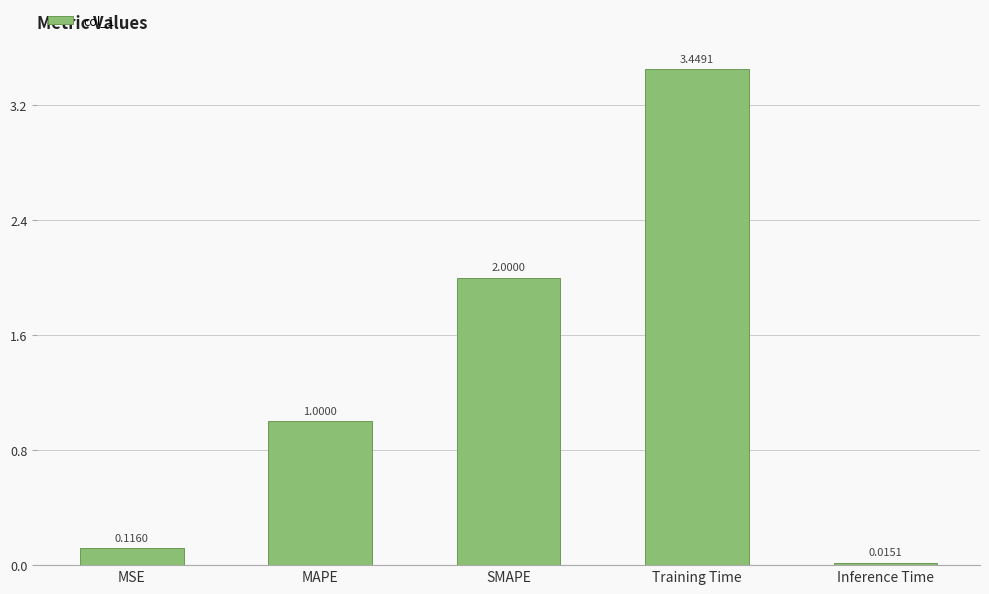

List the labels in order of value, smallest first.

Inference Time, MSE, MAPE, SMAPE, Training Time